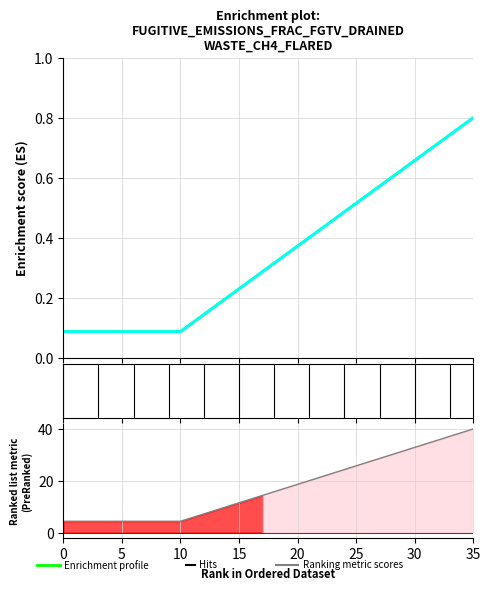

Which category has the highest value in the Ranking metric scores series?

35